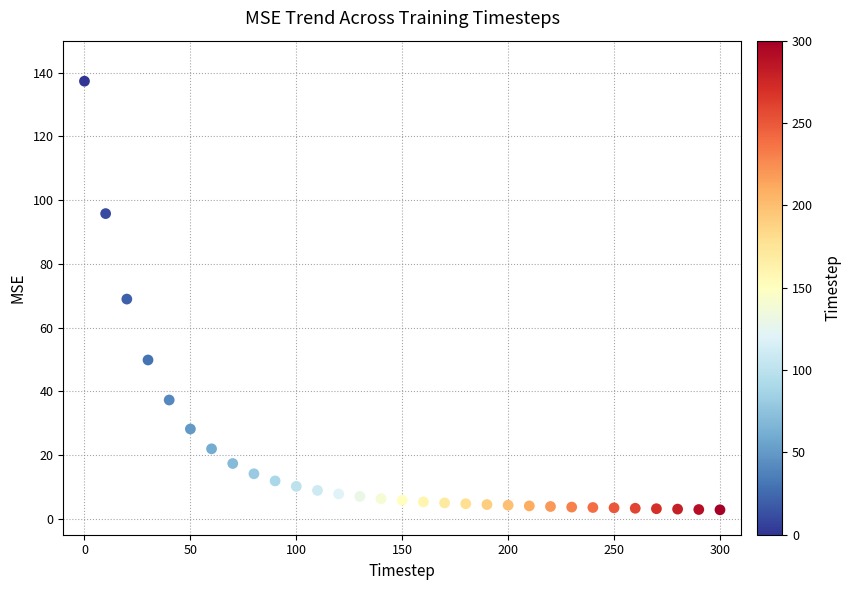

What is the range of Y values (max minus min)?

134.5